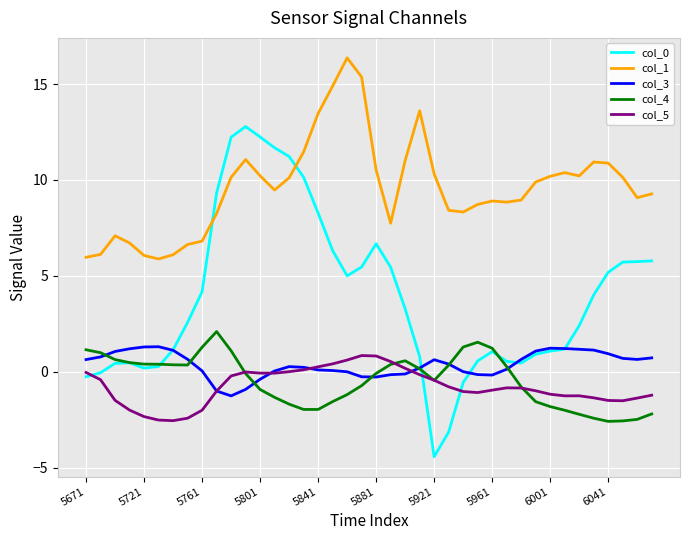

True or false: col_5 and col_1 intersect in this chart.

False